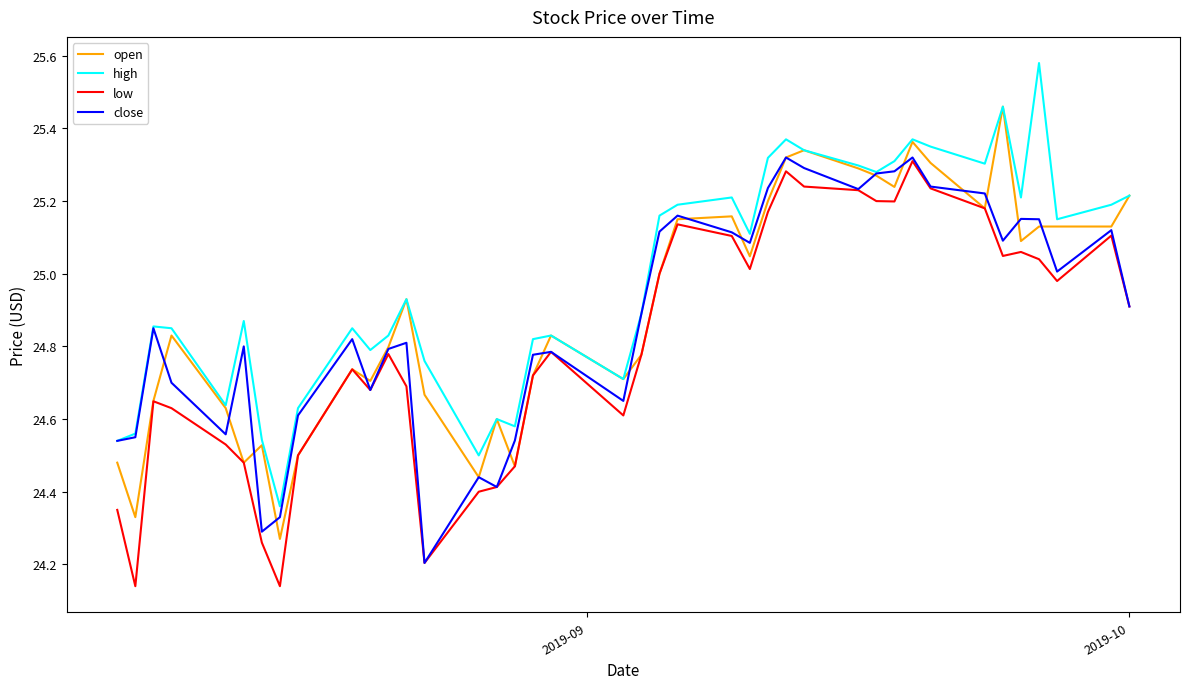

Does the chart display data point markers on the line(s)?

No